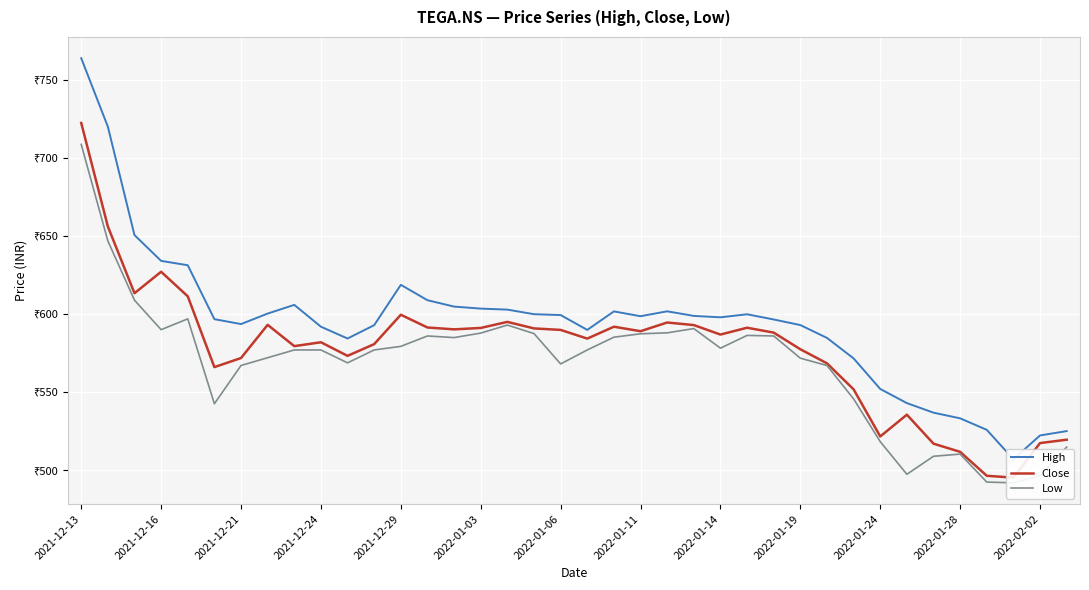

Is the value of Close at 2022-01-28 greater than the value of High at 2021-12-24?

No